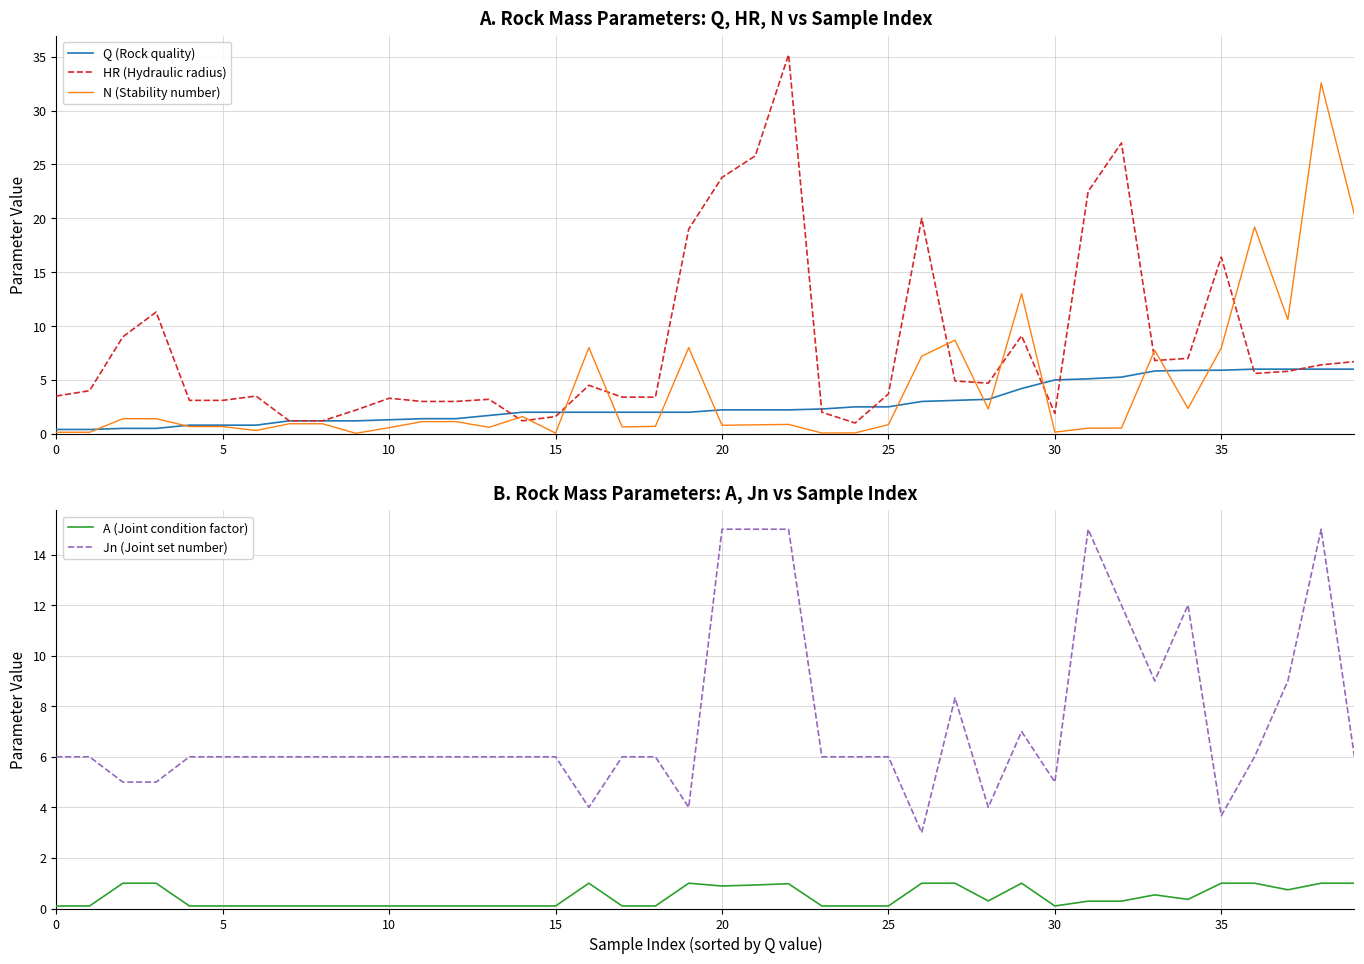

Reading left to right, list all the values displayed in this chart.

Q (Rock quality): 0.4	0.4	0.5	0.5	0.8	0.8	0.8	1.2	1.2	1.2	1.3	1.4	1.4	1.7	2.0	2.0	2.0	2.0	2.0	2.0	2.2	2.2	2.2	2.3	2.5	2.5	3.0	3.1	3.2	4.2	5.0	5.1	5.3	5.8	5.9	5.9	6.0	6.0	6.0	6.0
HR (Hydraulic radius): 3.5	4.0	9.0	11.3	3.1	3.1	3.5	1.2	1.2	2.2	3.3	3.0	3.0	3.2	1.2	1.6	4.5	3.4	3.4	19.0	23.8	25.8	35.2	2.0	1.0	3.7	20.0	4.9	4.7	9.1	1.9	22.5	27.0	6.8	7.0	16.4	5.6	5.8	6.4	6.7
N (Stability number): 0.1	0.1	1.4	1.4	0.7	0.7	0.3	0.9	0.9	0.0	0.6	1.1	1.1	0.6	1.6	0.1	8.0	0.6	0.7	8.0	0.8	0.8	0.9	0.1	0.1	0.8	7.2	8.7	2.3	13.0	0.1	0.5	0.5	7.8	2.4	8.0	19.2	10.6	32.6	20.4
A (Joint condition factor): 0.1	0.1	1.0	1.0	0.1	0.1	0.1	0.1	0.1	0.1	0.1	0.1	0.1	0.1	0.1	0.1	1.0	0.1	0.1	1.0	0.9	0.9	1.0	0.1	0.1	0.1	1.0	1.0	0.3	1.0	0.1	0.3	0.3	0.5	0.4	1.0	1.0	0.7	1.0	1.0
Jn (Joint set number): 6.0	6.0	5.0	5.0	6.0	6.0	6.0	6.0	6.0	6.0	6.0	6.0	6.0	6.0	6.0	6.0	4.0	6.0	6.0	4.0	15.0	15.0	15.0	6.0	6.0	6.0	3.0	8.3	4.0	7.0	5.0	15.0	12.0	9.0	12.0	3.7	6.0	9.0	15.0	6.0